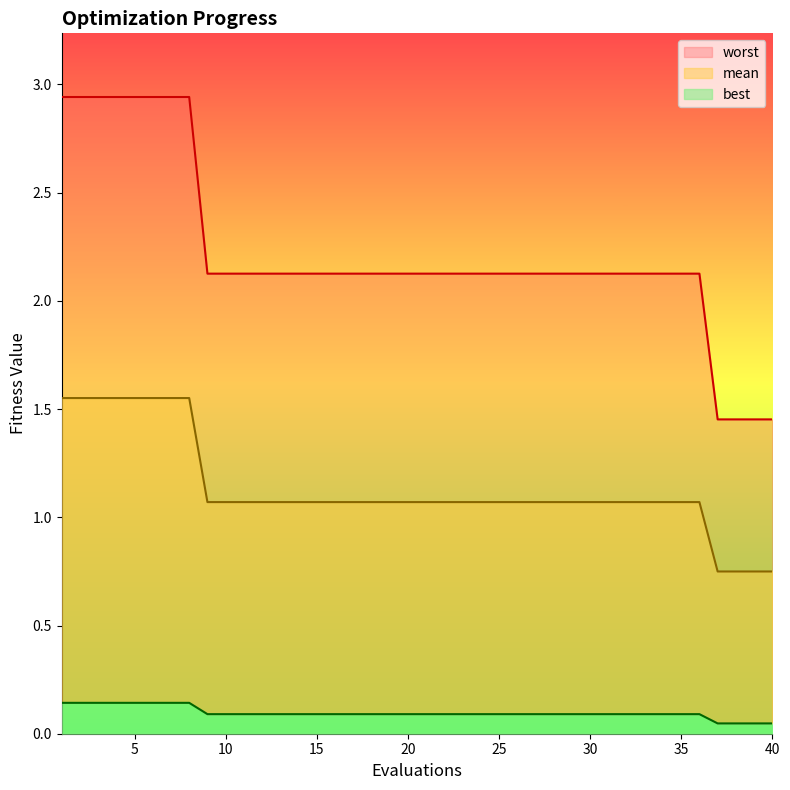

True or false: best has a value of 0.1 at 30.

False